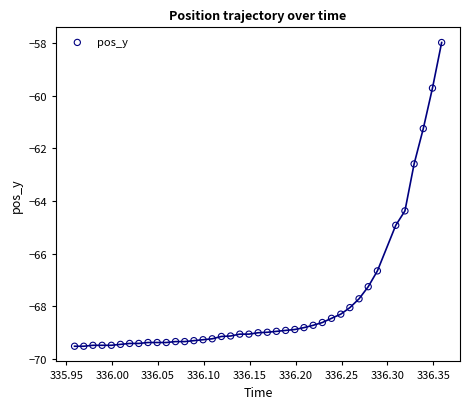

What is the range of Y values (max minus min)?

11.5